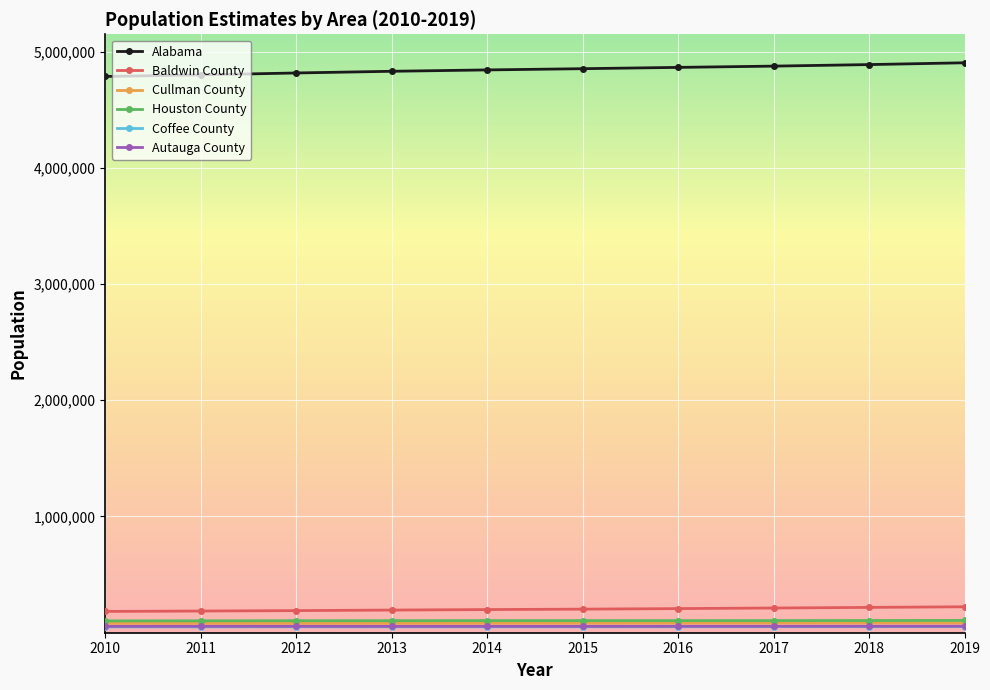

What is the maximum value shown in the chart?

4903185